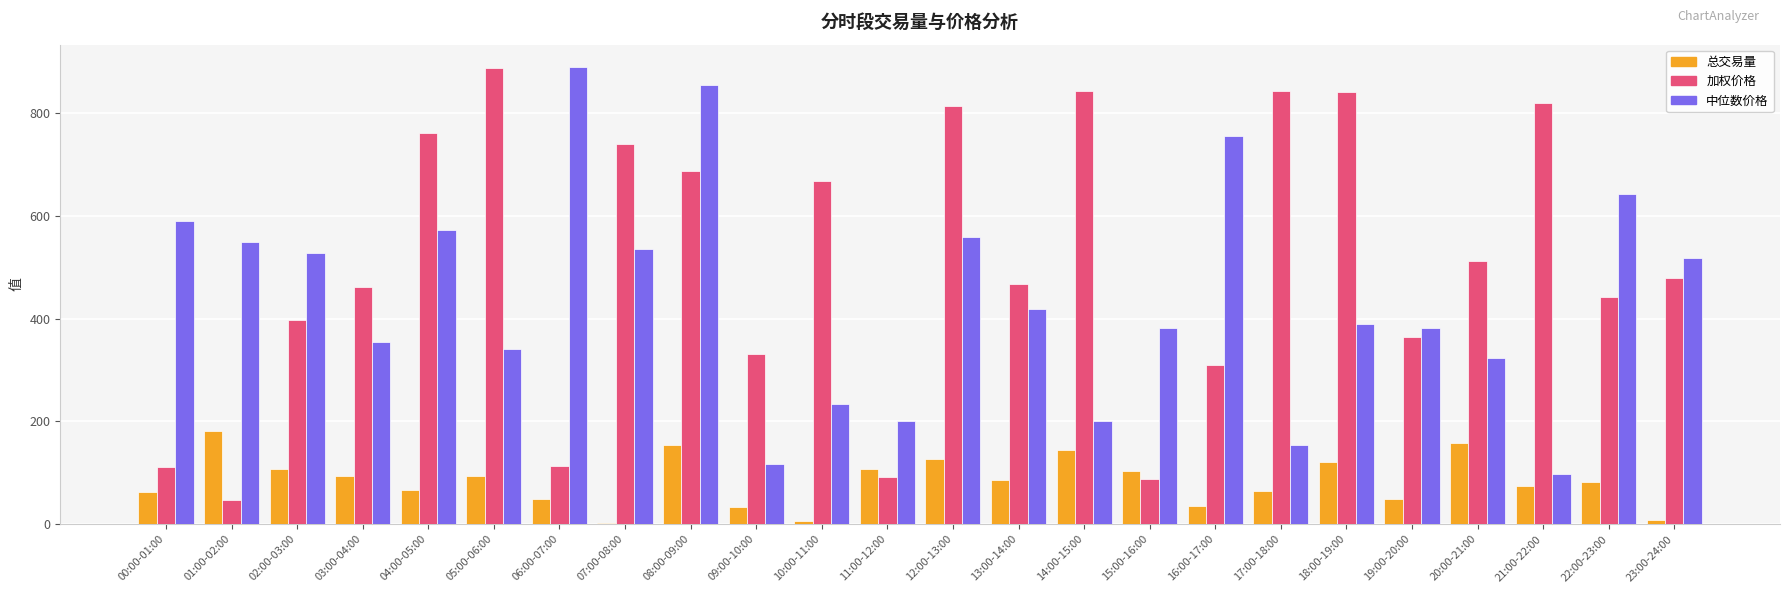

What is the greatest value displayed?

888.7